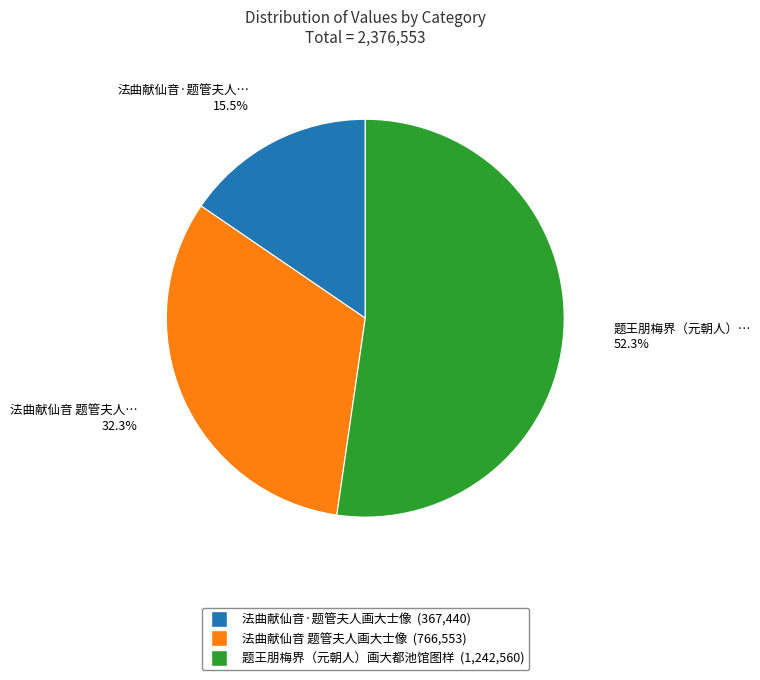

Count the number of slices in the pie.

3